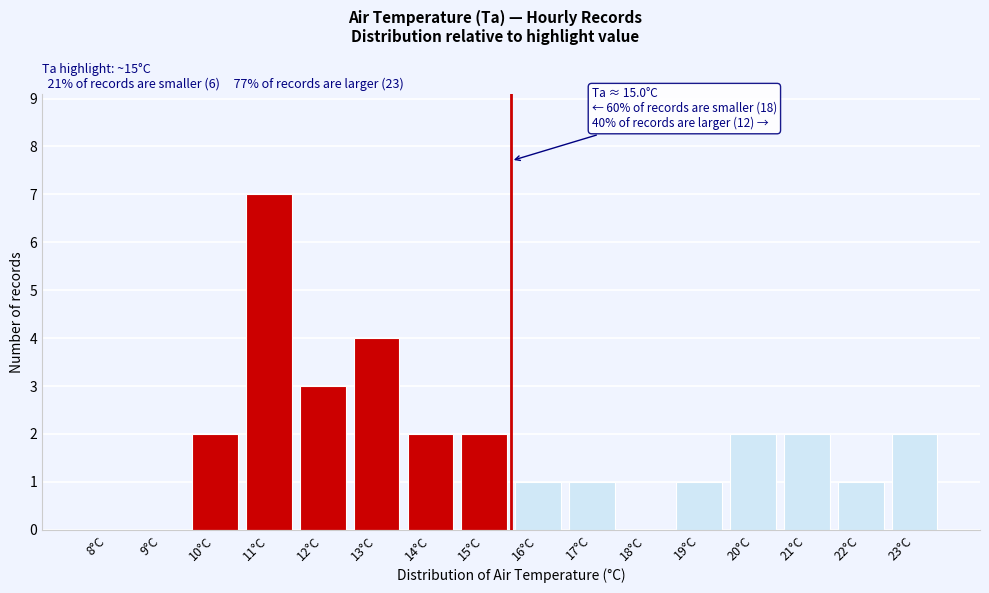

Reading left to right, extract all data points from this chart.

8°C=0	9°C=0	10°C=2	11°C=7	12°C=3	13°C=4	14°C=2	15°C=2	16°C=1	17°C=1	18°C=0	19°C=1	20°C=2	21°C=2	22°C=1	23°C=2